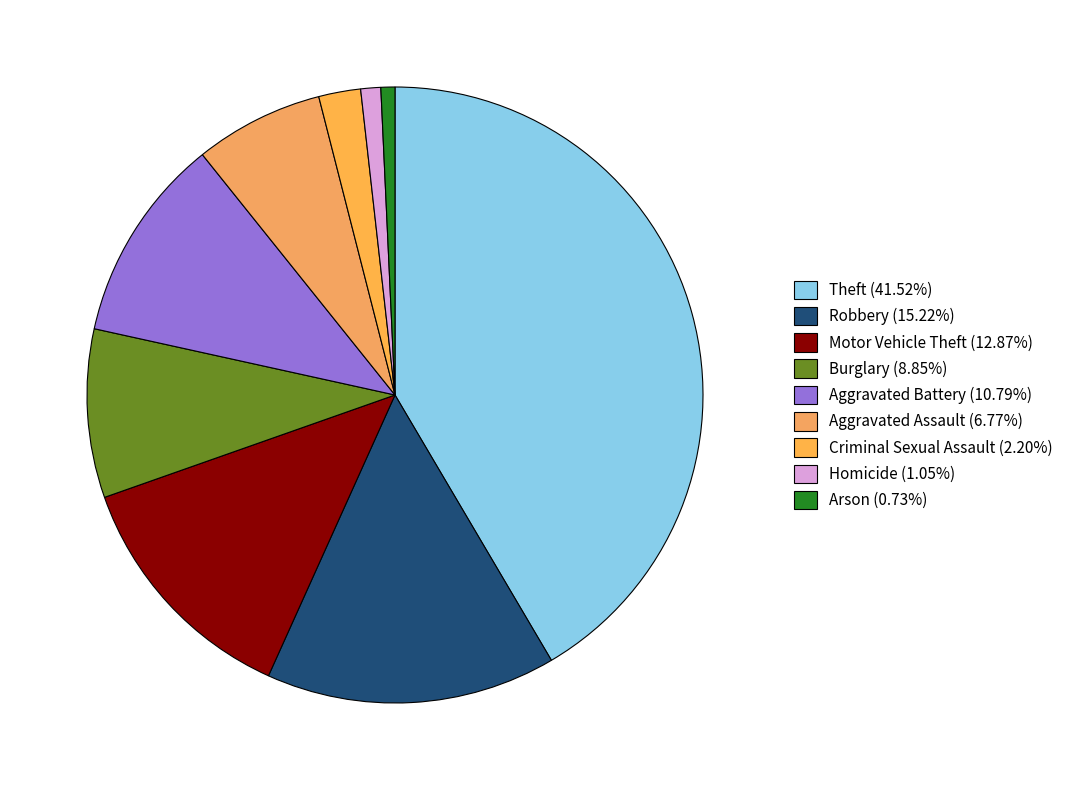

Which category has the biggest portion of the pie?

Theft